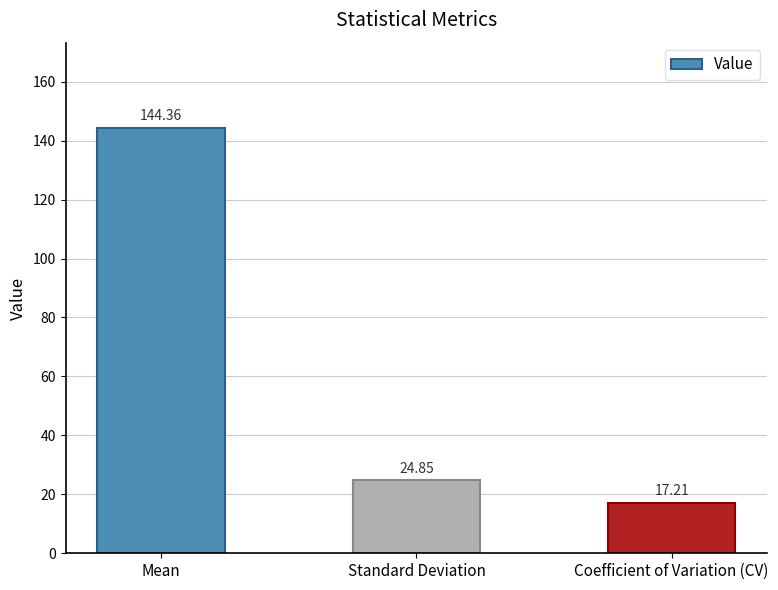

List the labels in order of value, largest first.

Mean, Standard Deviation, Coefficient of Variation (CV)